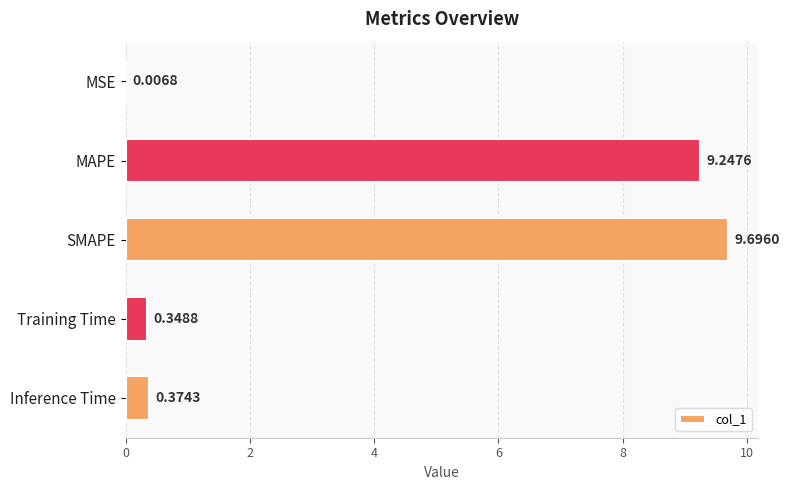

Between Inference Time and SMAPE, which is larger?

SMAPE